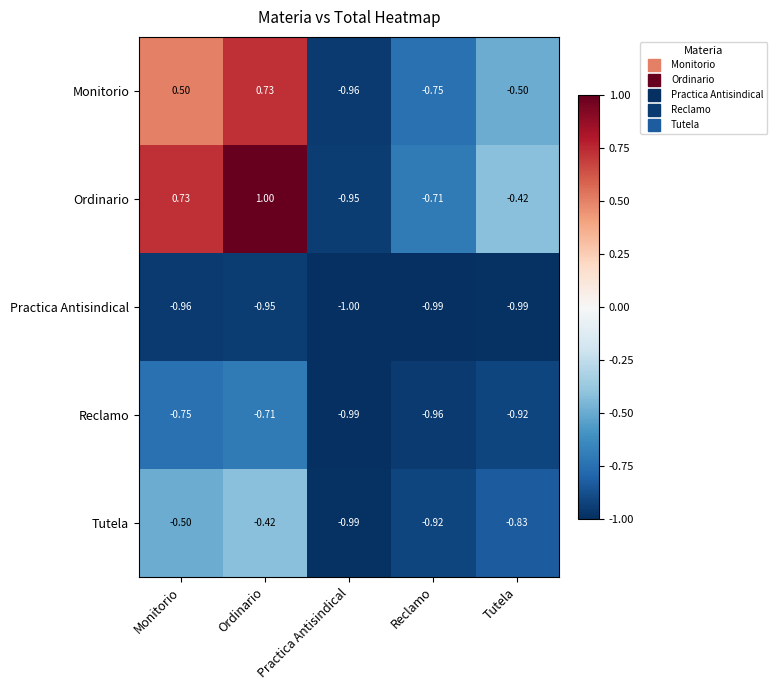

Is the value of Ordinario at Monitorio greater than the value of Tutela at Monitorio?

Yes